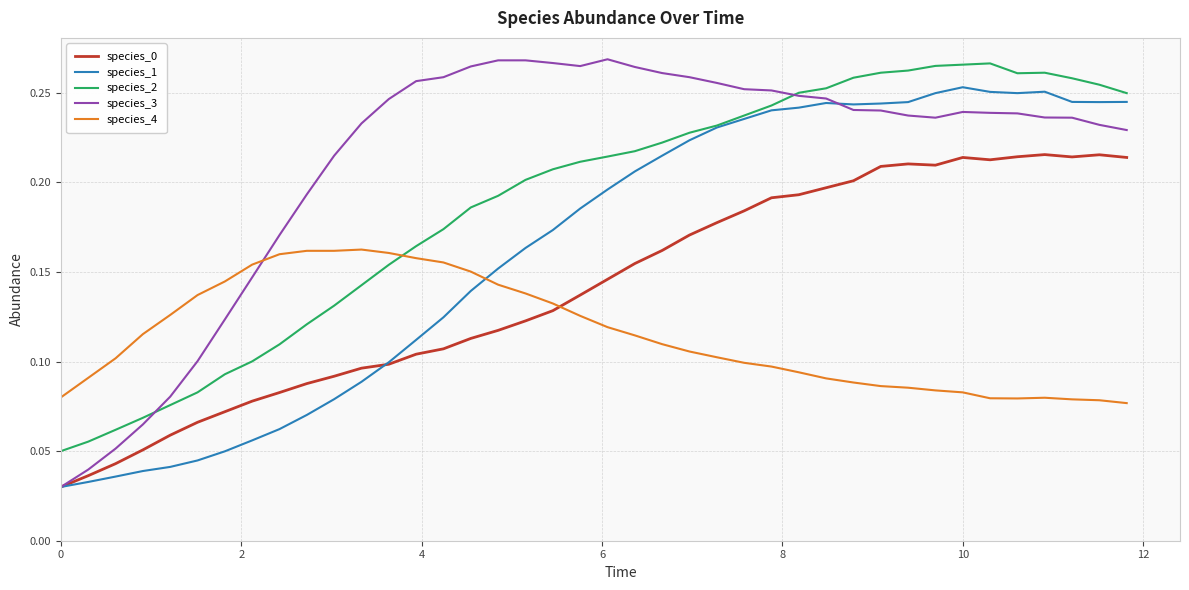

Which series has the largest range (max minus min)?

species_3